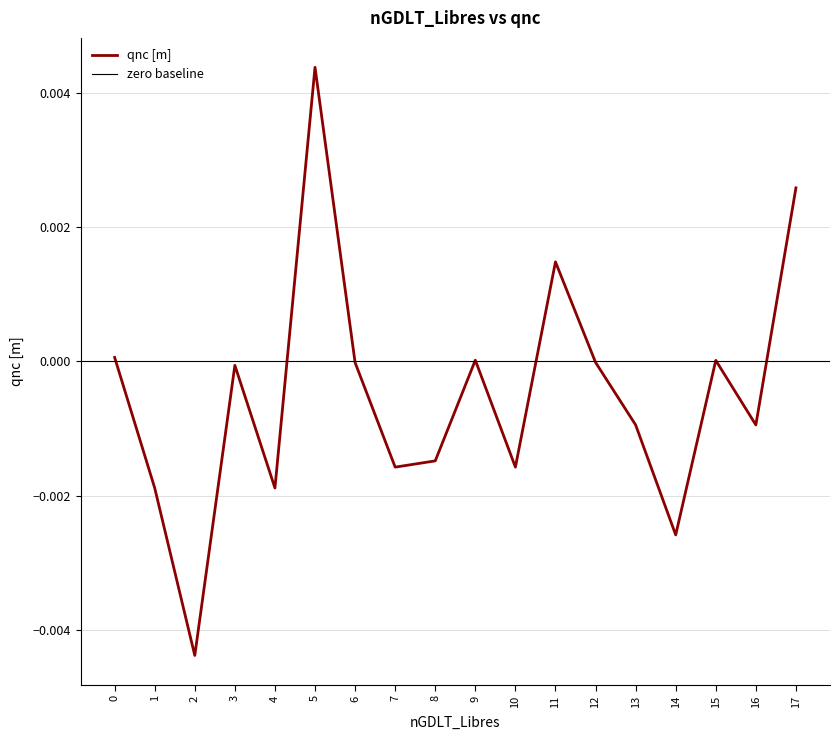

How many distinct data groups are displayed?

1